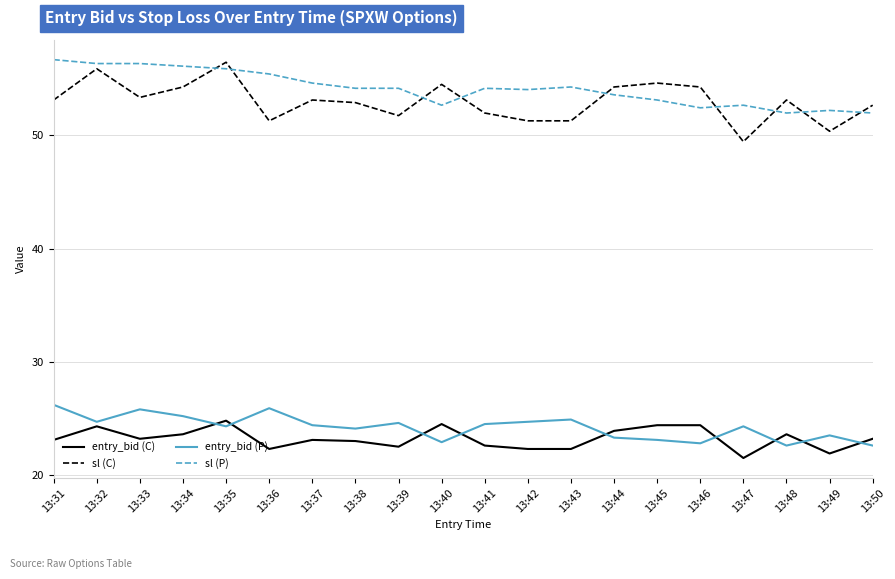

What is the difference between the maximum and second lowest values in the sl (C) series?

6.1